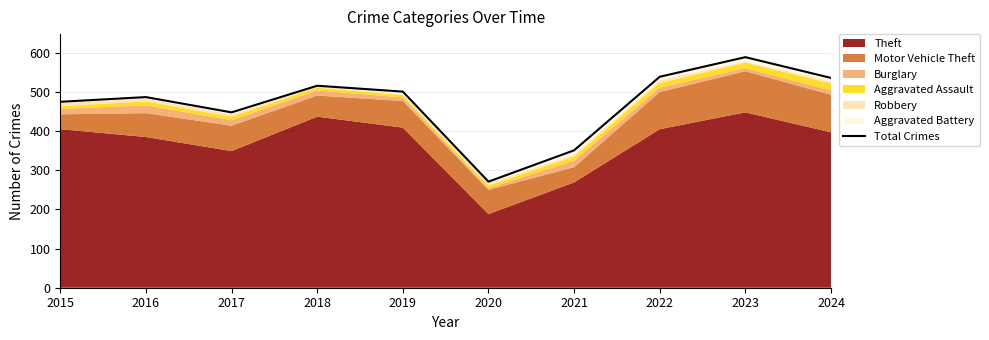

Which has a higher value, 2021 or 2015?

2015